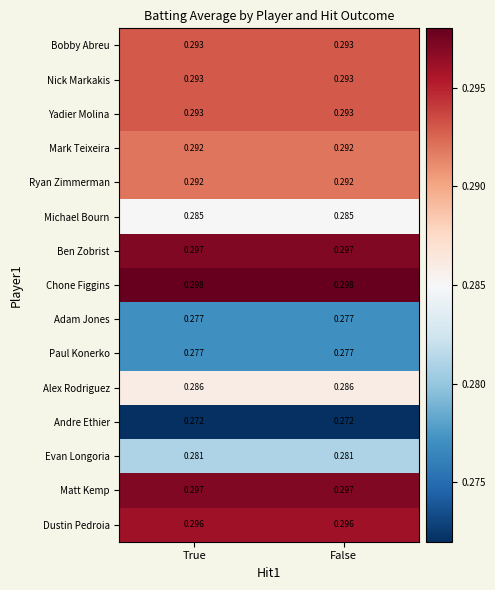

Is the value of Michael Bourn at False greater than the value of Adam Jones at False?

Yes